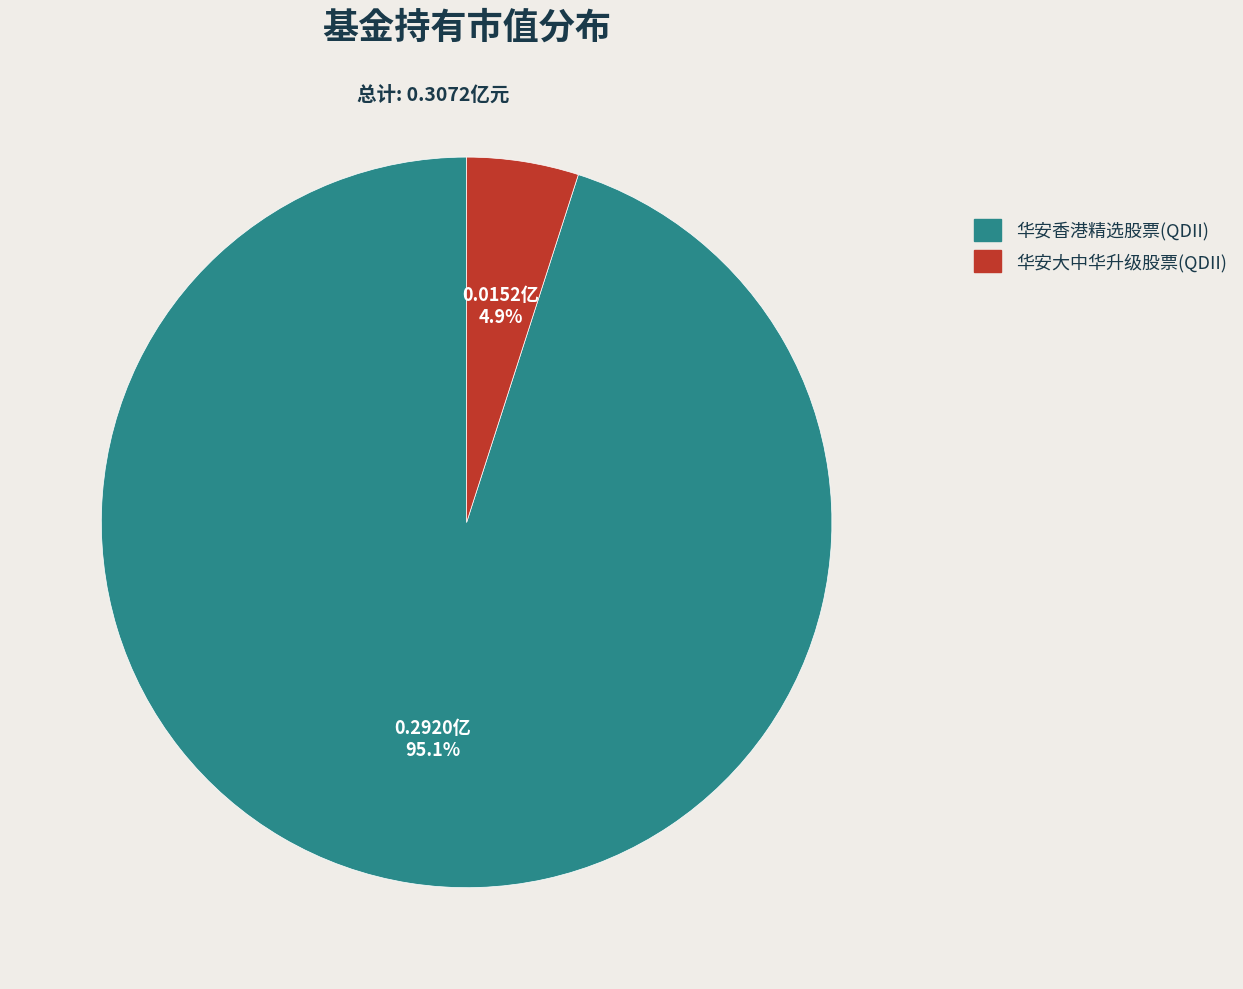

To the nearest percent, what portion does 华安香港精选股票(QDII) represent?

95%